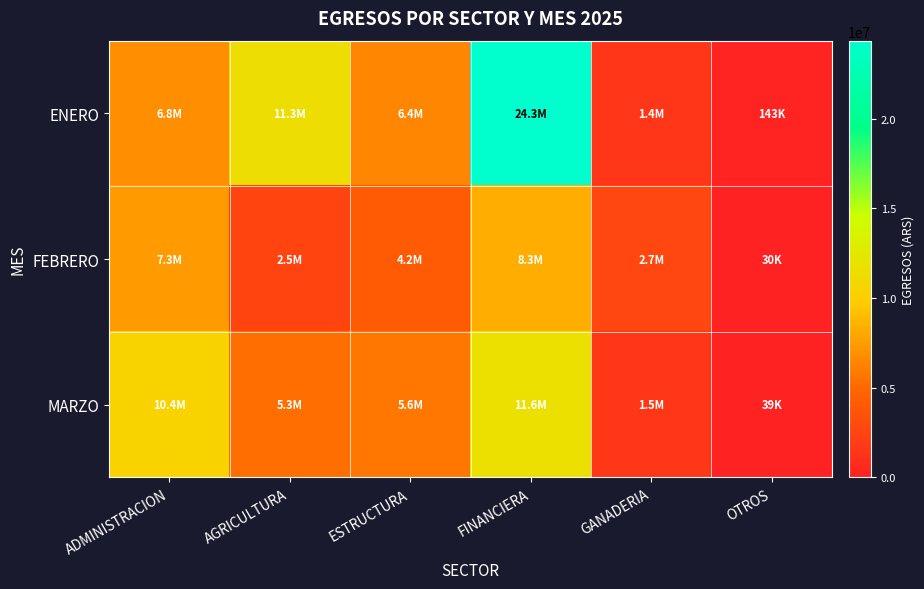

List the series in order of their overall mean, lowest first.

FEBRERO, MARZO, ENERO